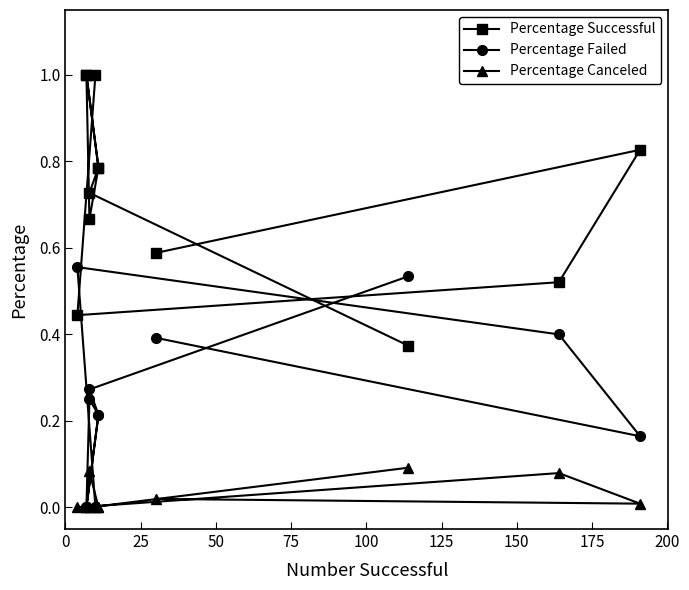

What is the label of the 4th point from the left?

75